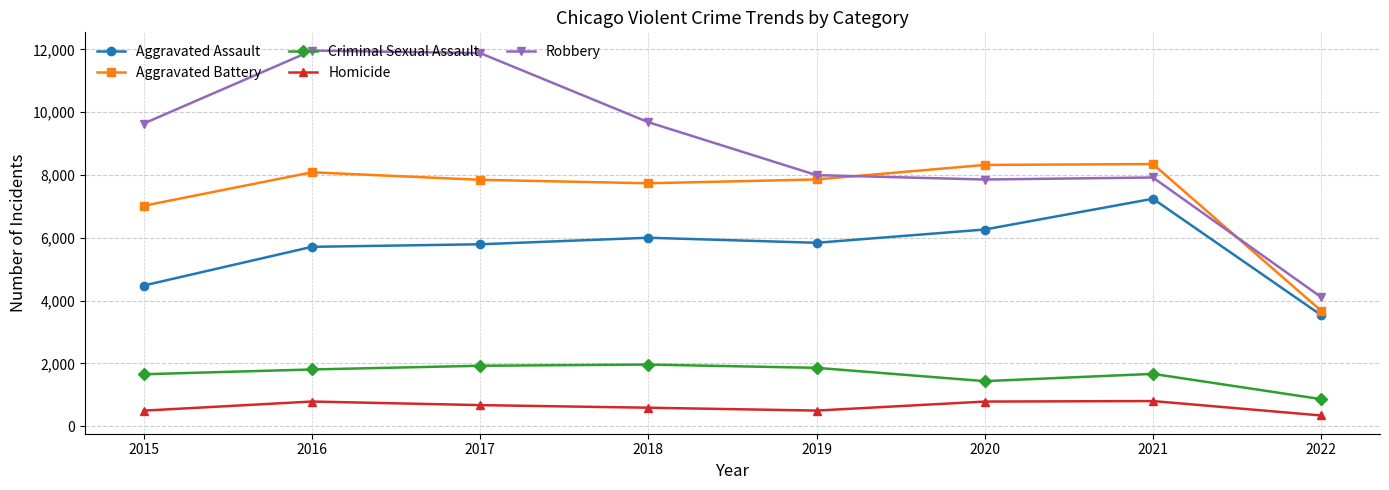

True or false: Criminal Sexual Assault has more than 0 points higher than both neighbors.

True